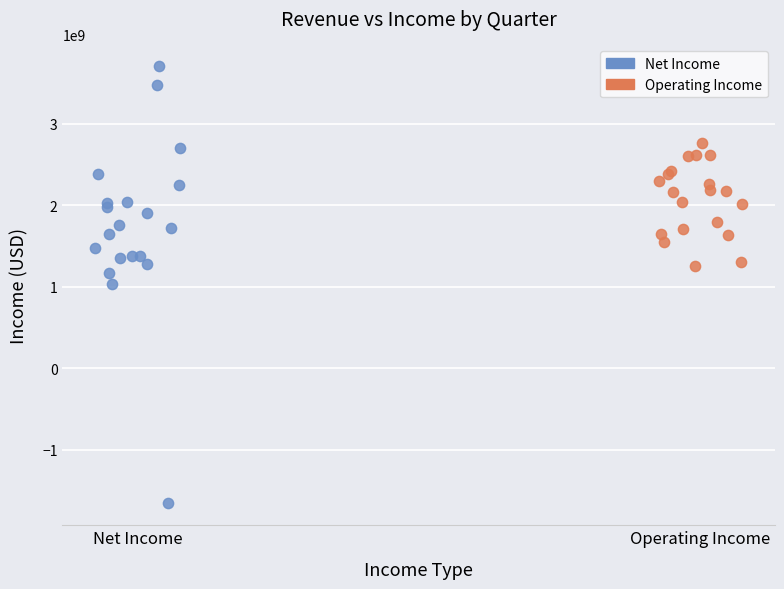

Which series reaches the maximum Y coordinate?

Net Income